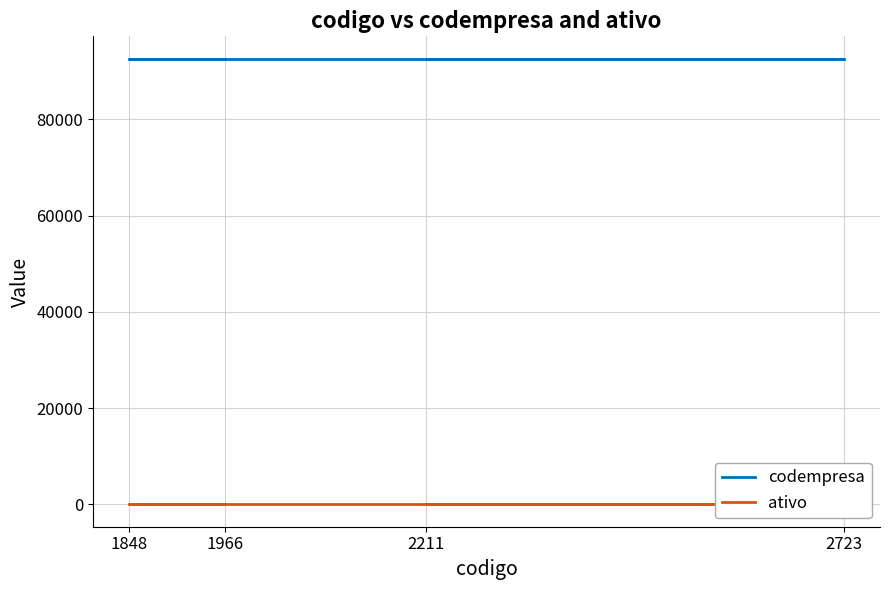

What is the average value of the codempresa series?

92577